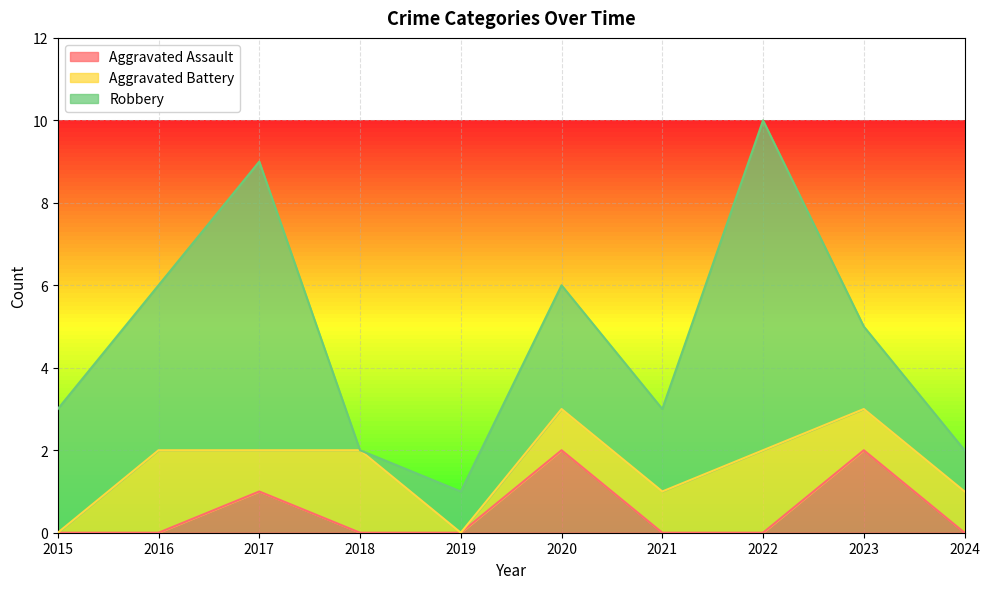

Is the value of Robbery at 2024 greater than the value of Aggravated Assault at 2017?

No